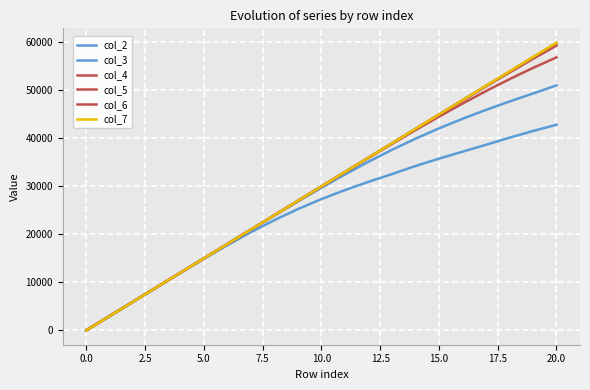

Which series has the widest spread of values?

col_7